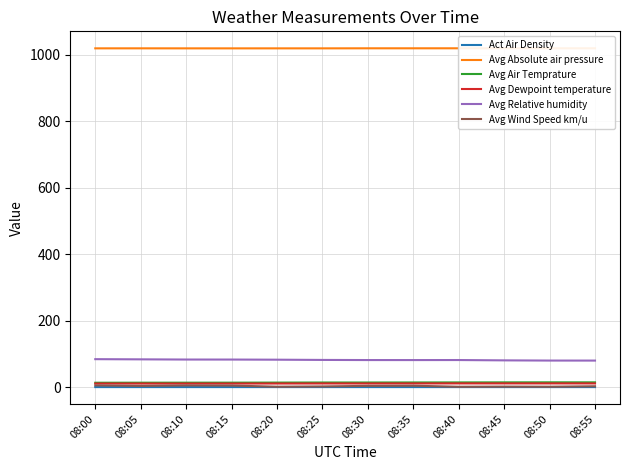

The value of Act Air Density at 08:00 is 1.2. True or false?

True